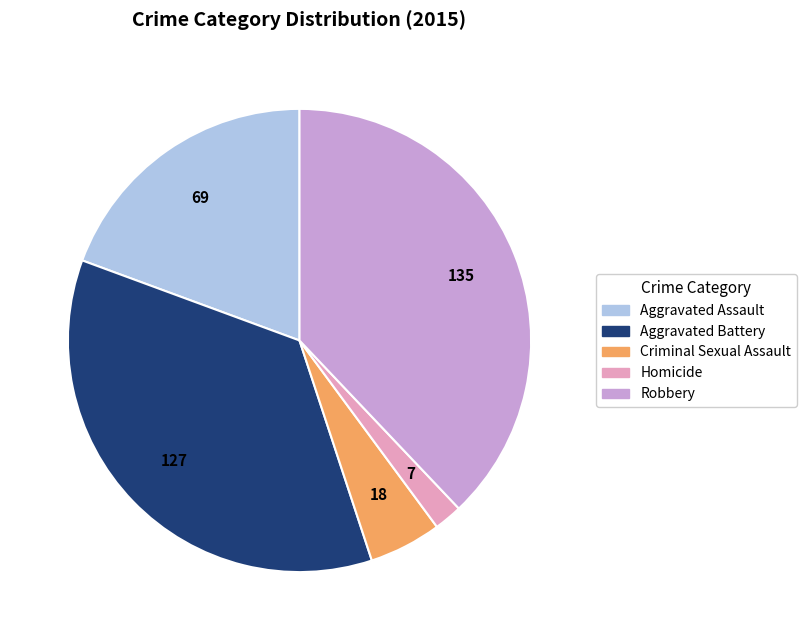

Which slice is the smallest?

Homicide